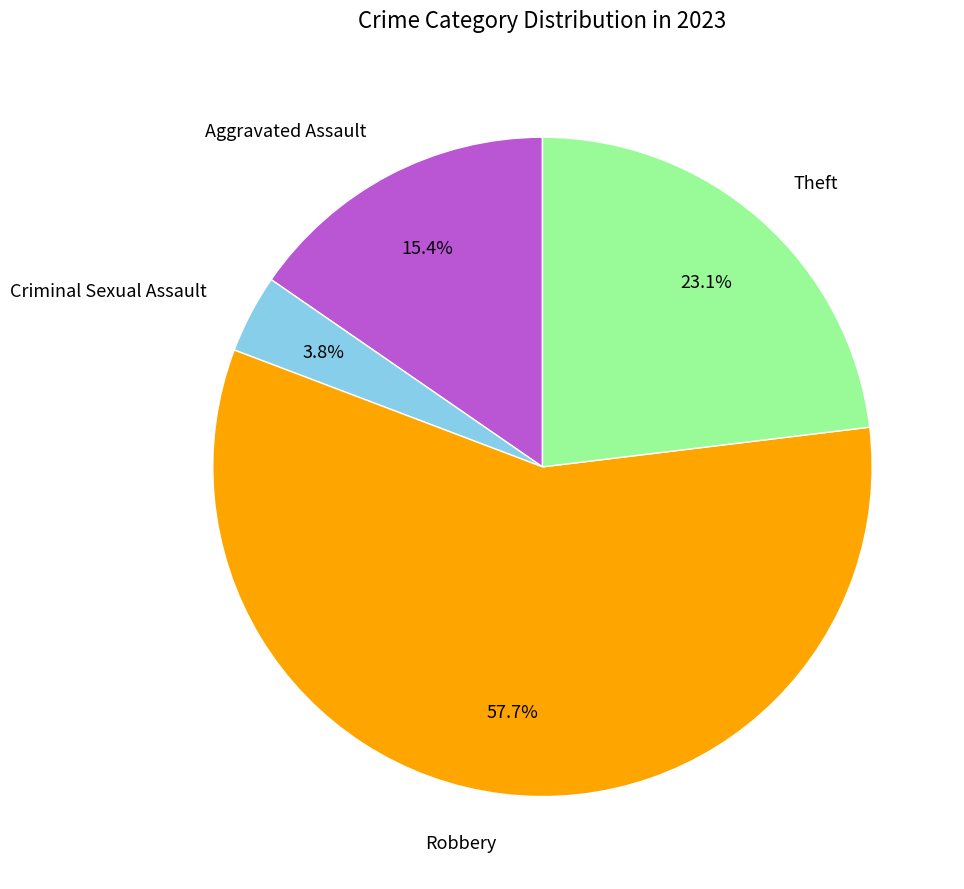

What percentage do Criminal Sexual Assault and Aggravated Assault together represent?

19.2%